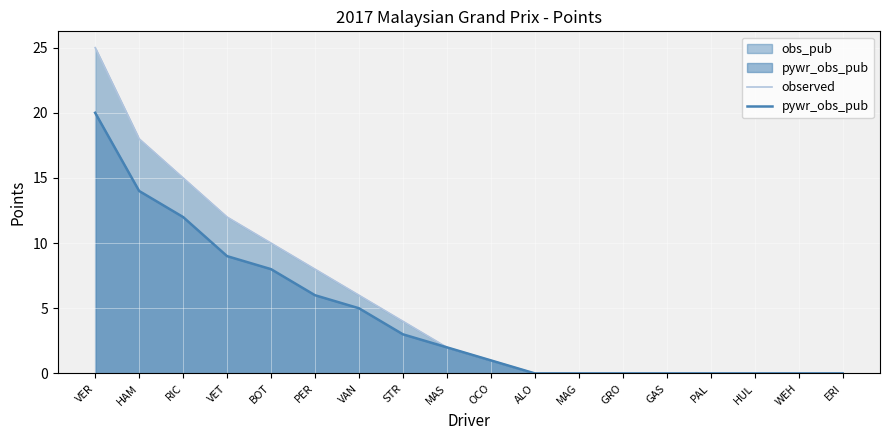

What position from the left is GRO?

13